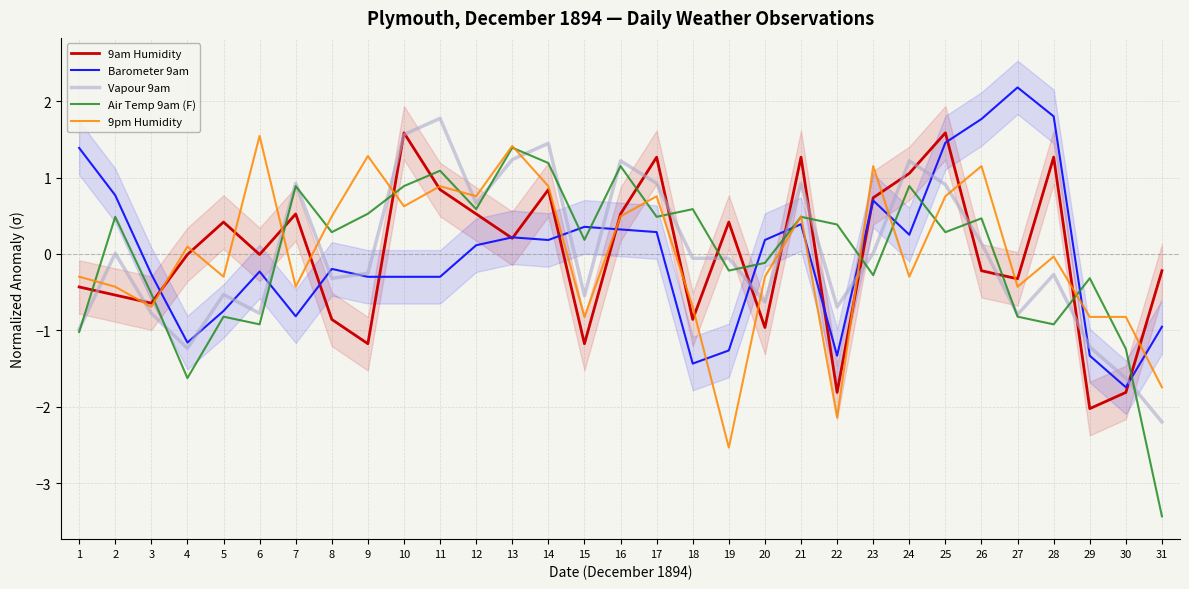

Which series changed the most between 1 and 11?

Vapour 9am